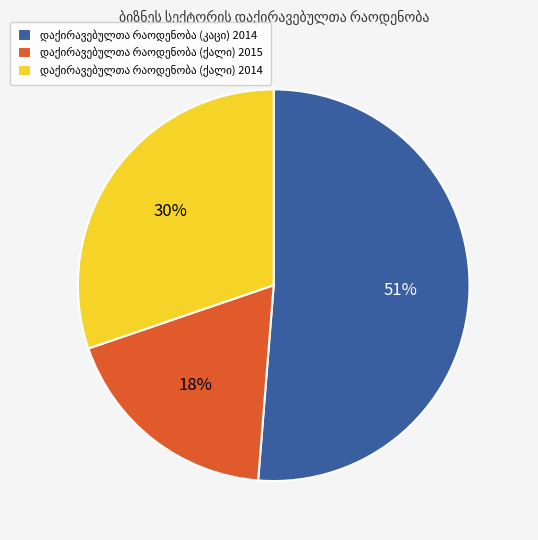

How many segments does this pie chart have?

3